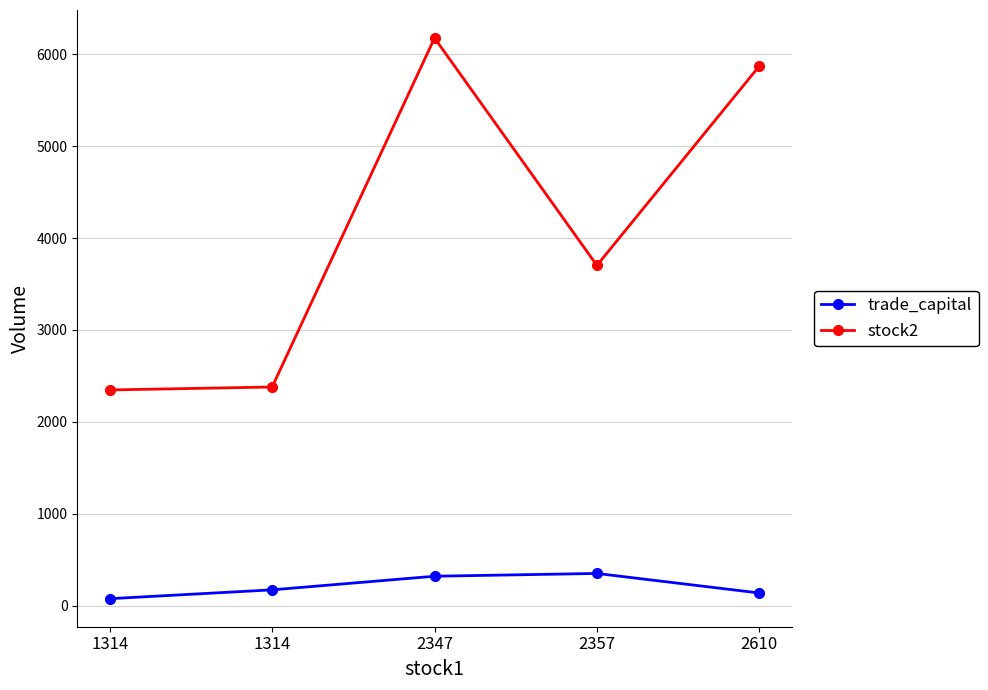

Reading right to left, list all the values displayed in this chart.

trade_capital: 137.8	350.4	320.2	172.0	75.7
stock2: 5871.0	3702.0	6176.0	2379.0	2347.0